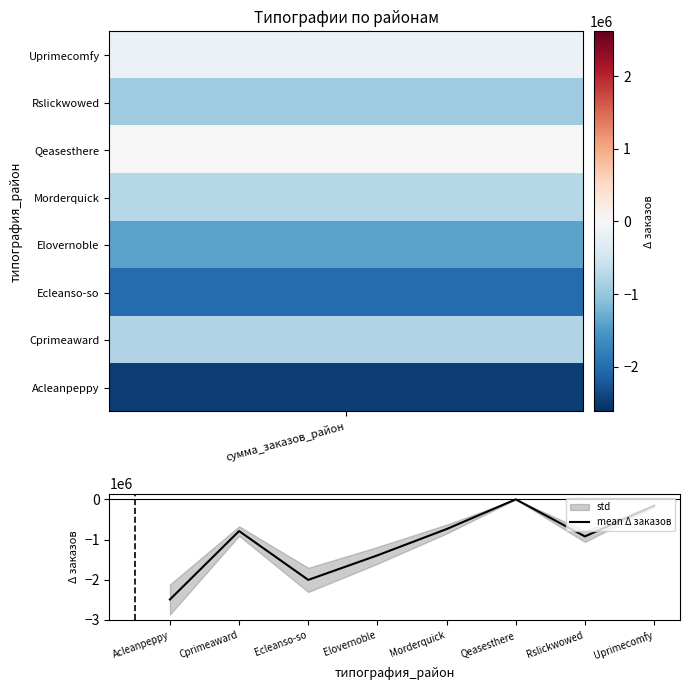

Which category has the lowest value in the mean Δ заказов series?

Acleanpeppy